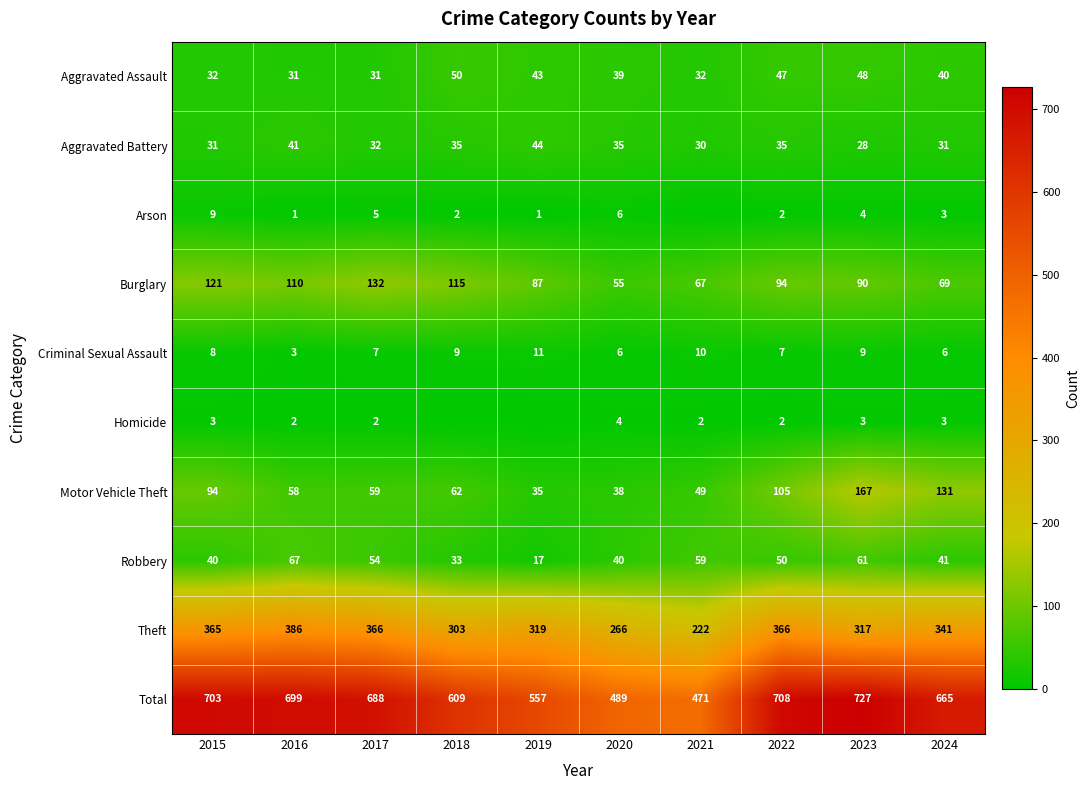

Which series changed the most between 2016 and 2022?

Motor Vehicle Theft